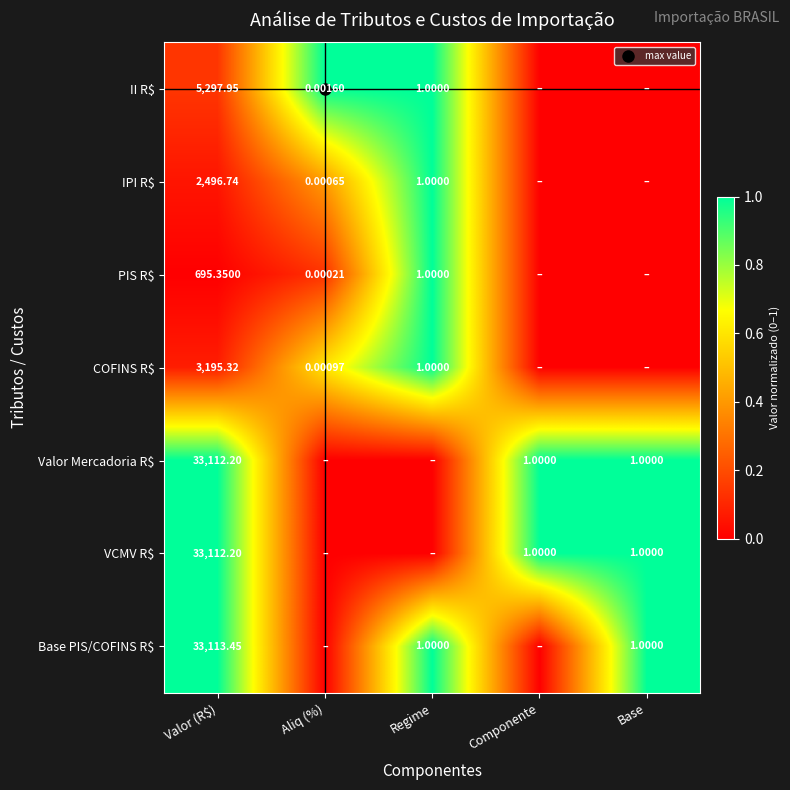

The value of Base PIS/COFINS R$ at Aliq (%) is 0.0. True or false?

True